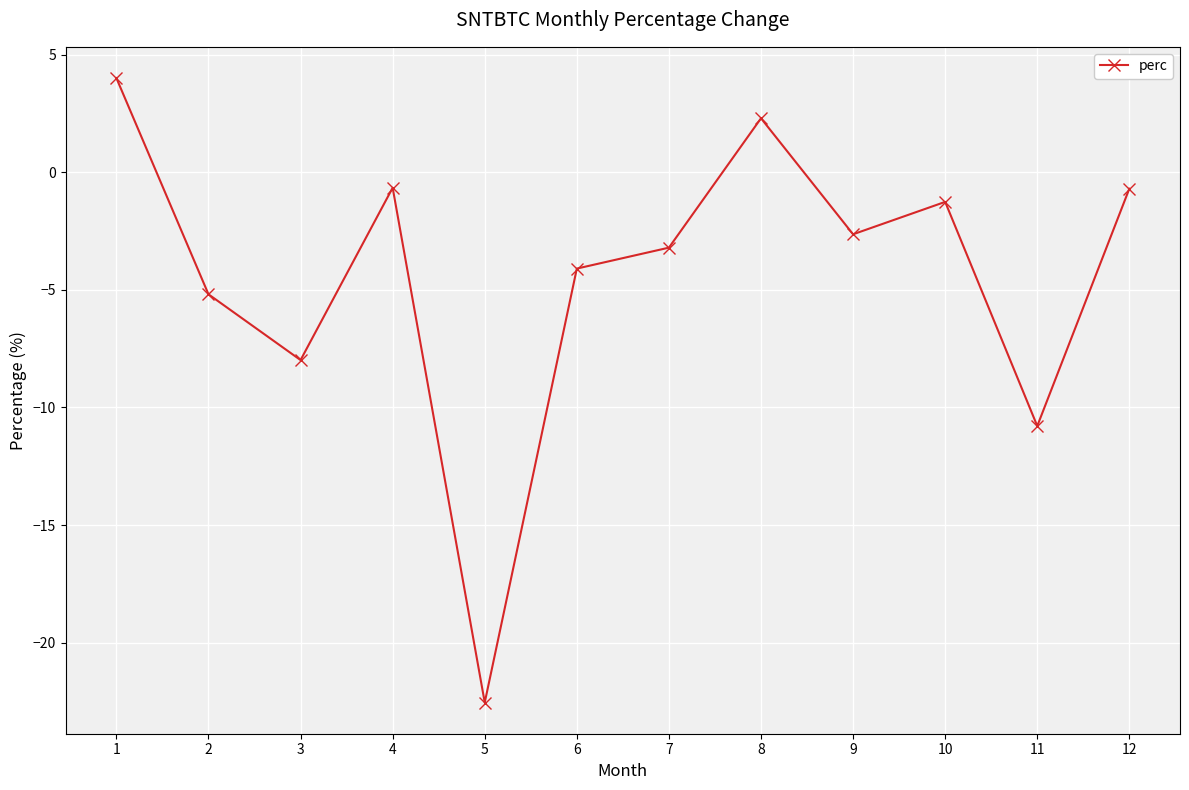

How many distinct data groups are displayed?

1